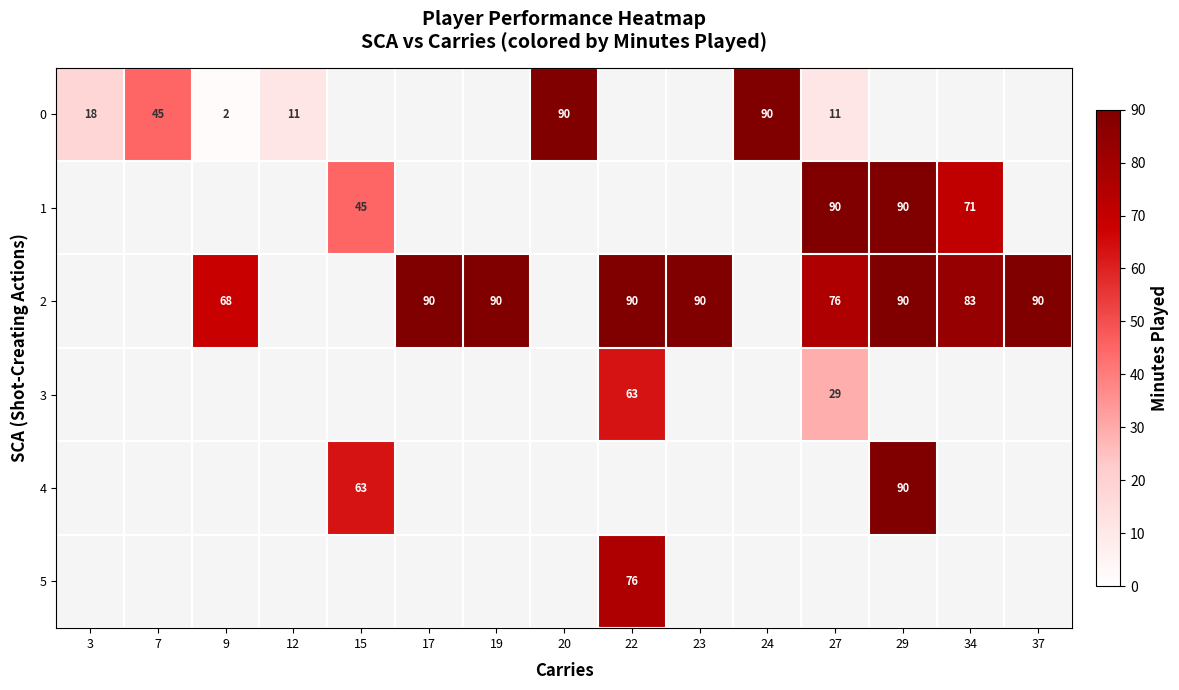

The 2 series shows 76 at 27. True or false?

True